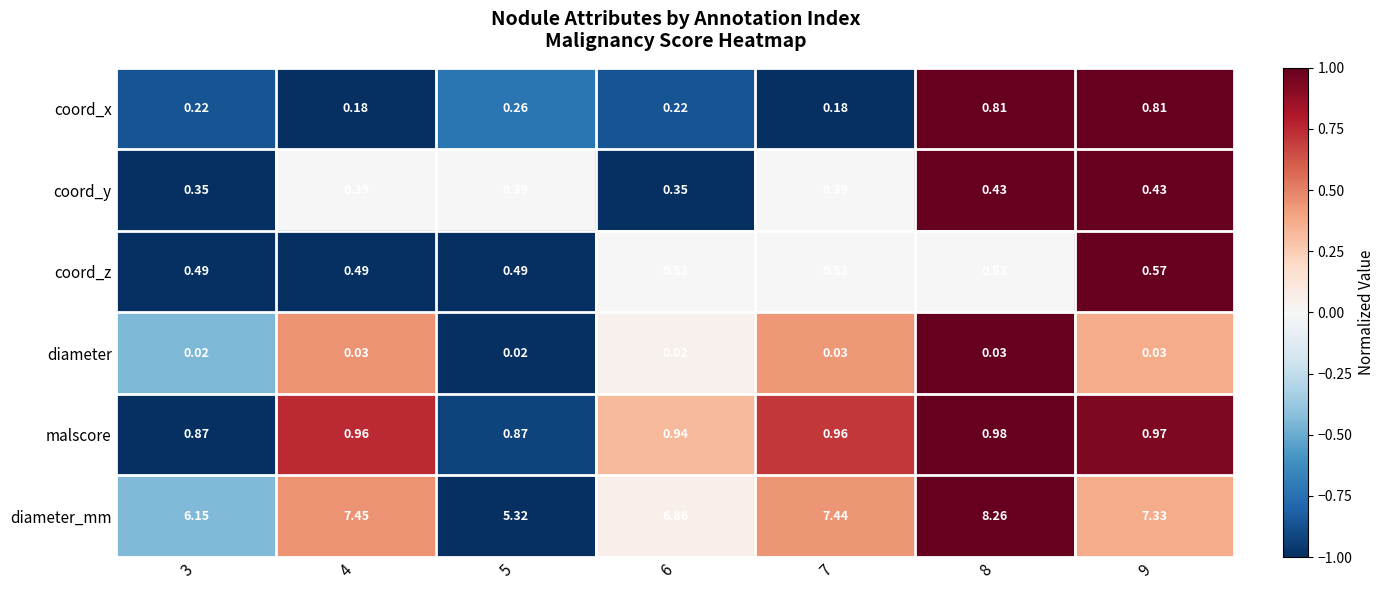

Which series changed the most between 3 and 9?

diameter_mm